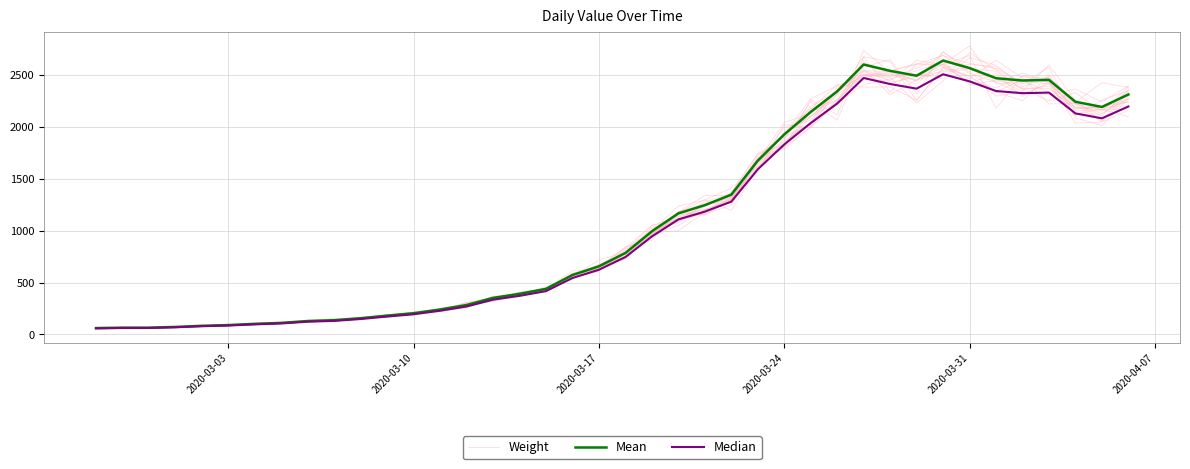

Is the value of Median at 14 greater than the value of Mean at 27?

No